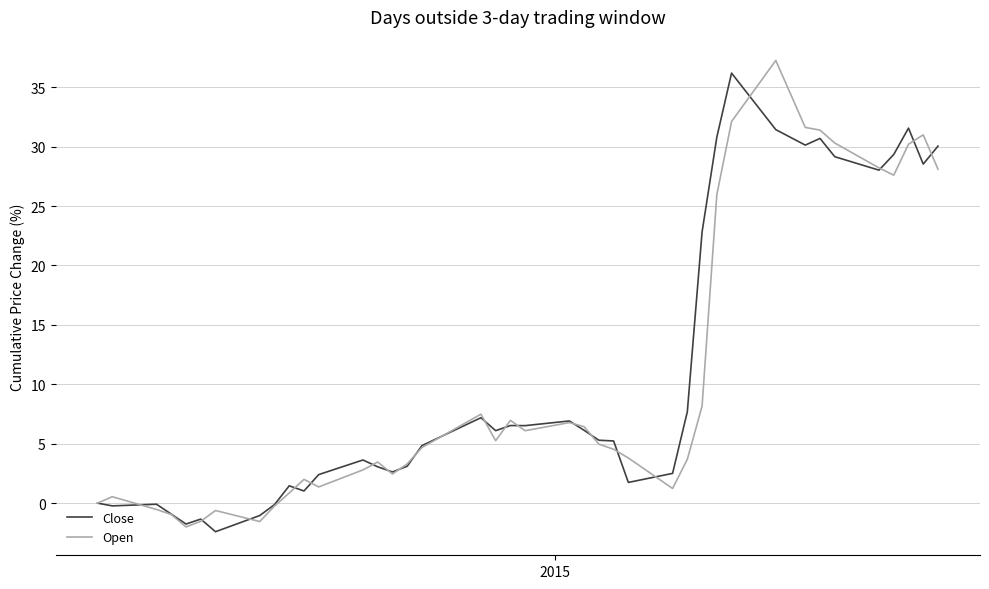

What is the sum of all Open values?

413.2